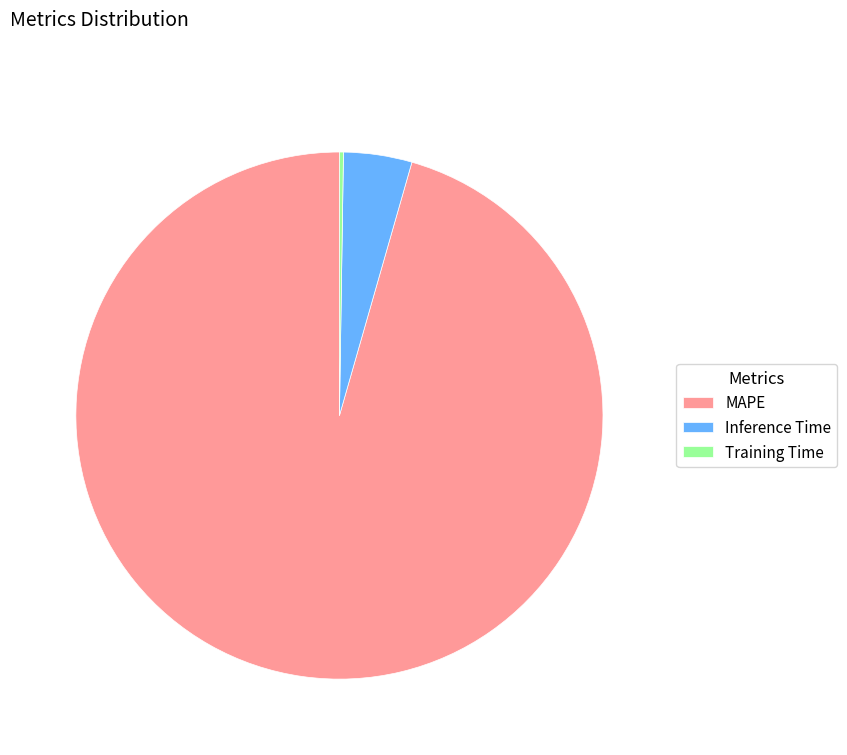

What is the largest slice in the pie chart?

MAPE